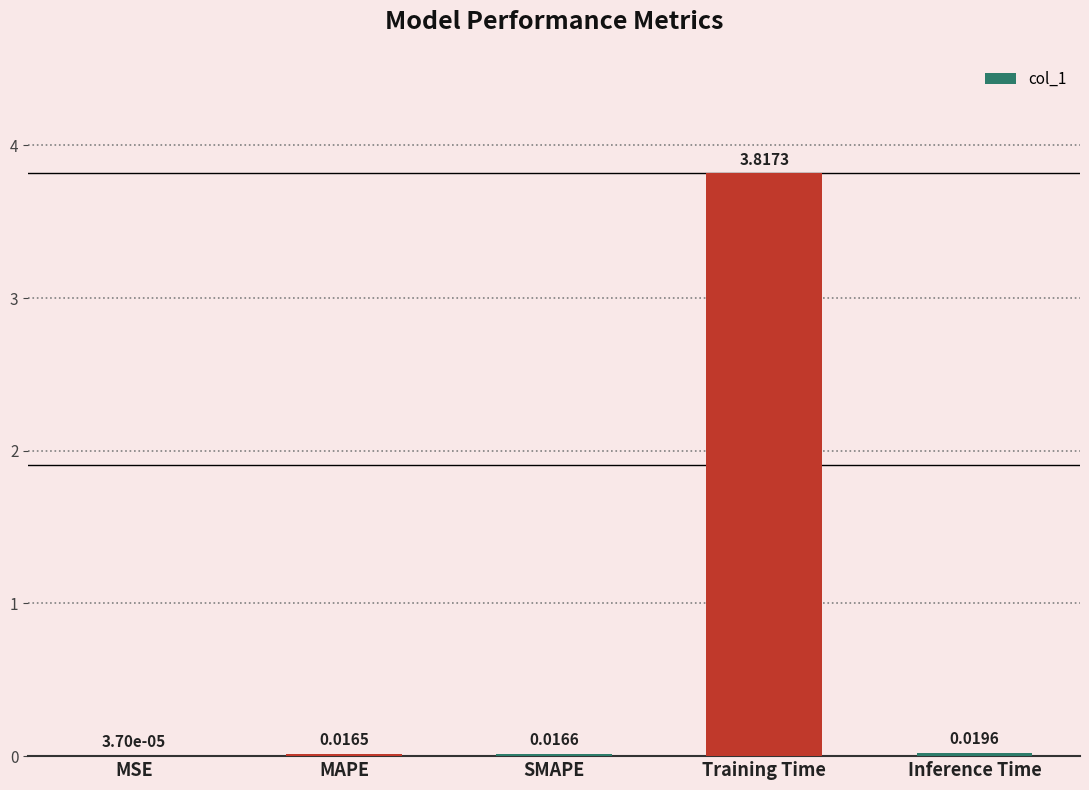

Are the bars horizontal?

No